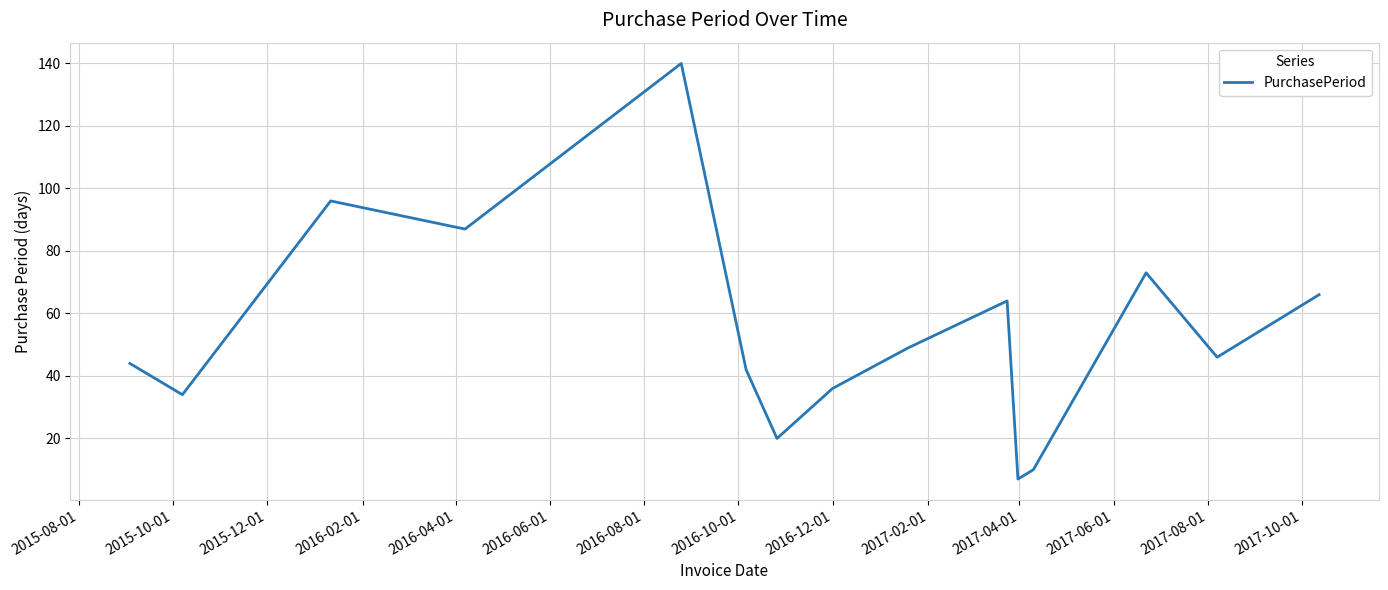

What is the minimum value shown in the chart?

7